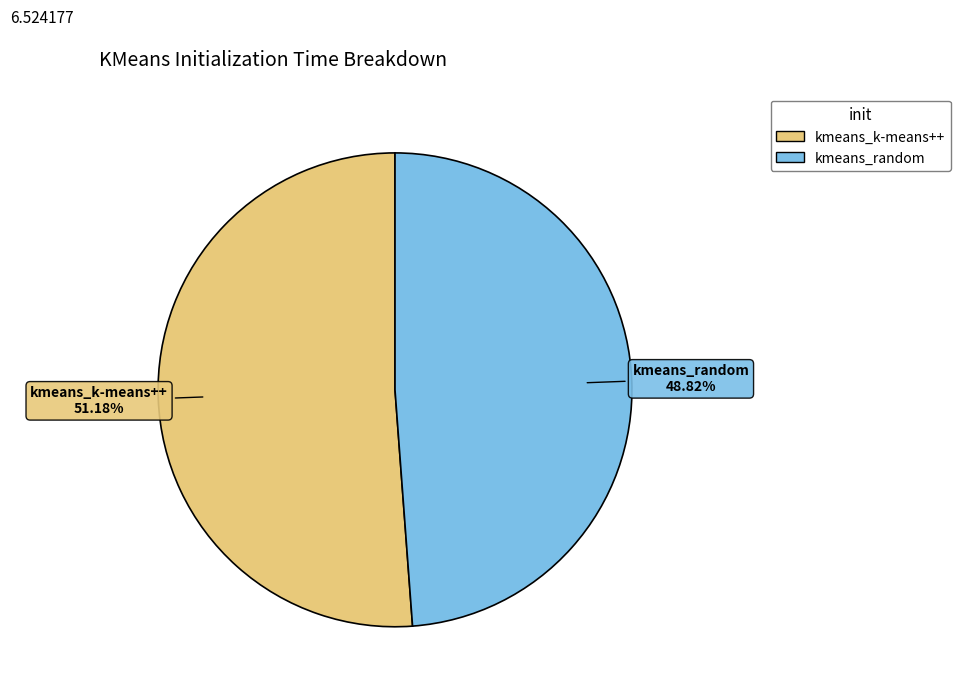

Combined, what portion of the pie is kmeans_random and kmeans_k-means++?

100.0%